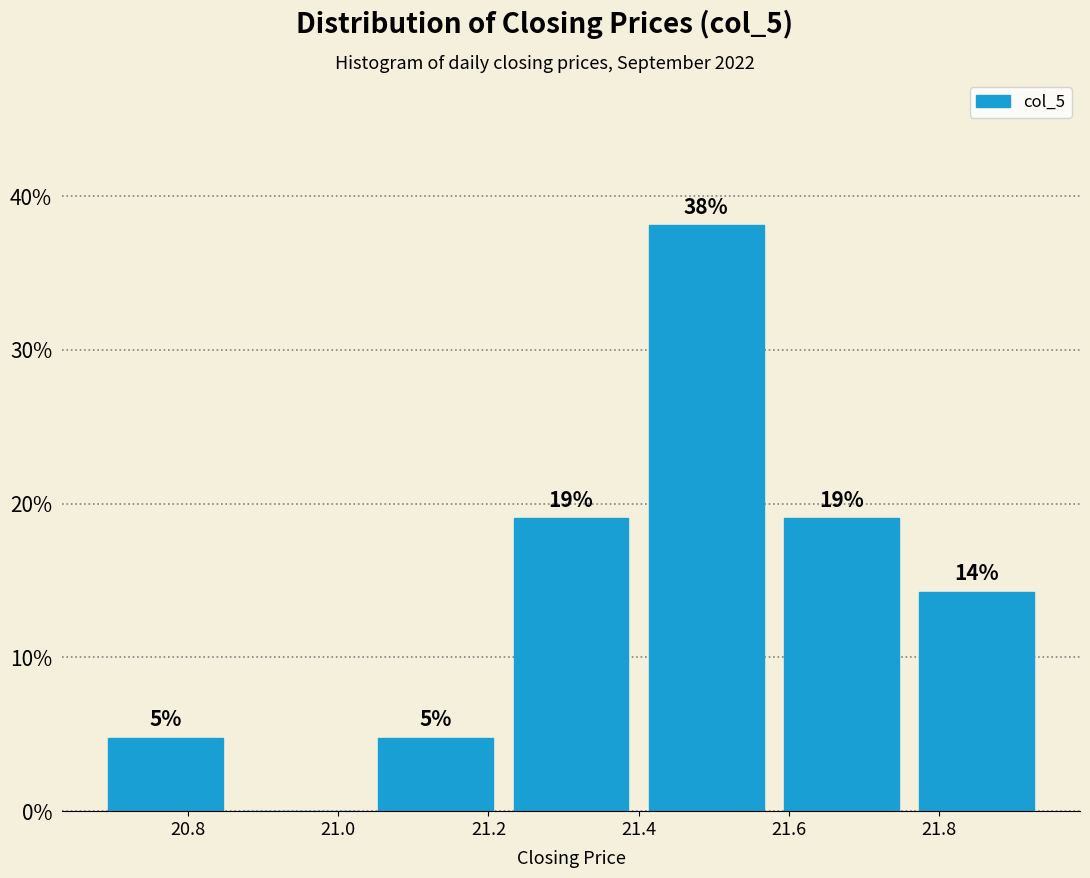

Which range on the x-axis has the tallest bar?

21.40 to 21.58